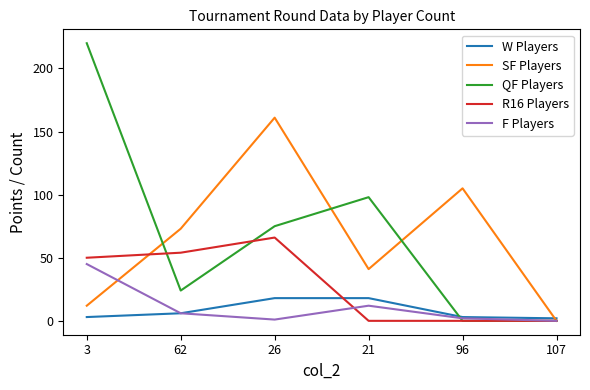

Reading left to right, list all the values displayed in this chart.

W Players: 3=3	62=6	26=18	21=18	96=3	107=2
SF Players: 3=12	62=73	26=161	21=41	96=105	107=0
QF Players: 3=220	62=24	26=75	21=98	96=0	107=0
R16 Players: 3=50	62=54	26=66	21=0	96=0	107=0
F Players: 3=45	62=6	26=1	21=12	96=2	107=0